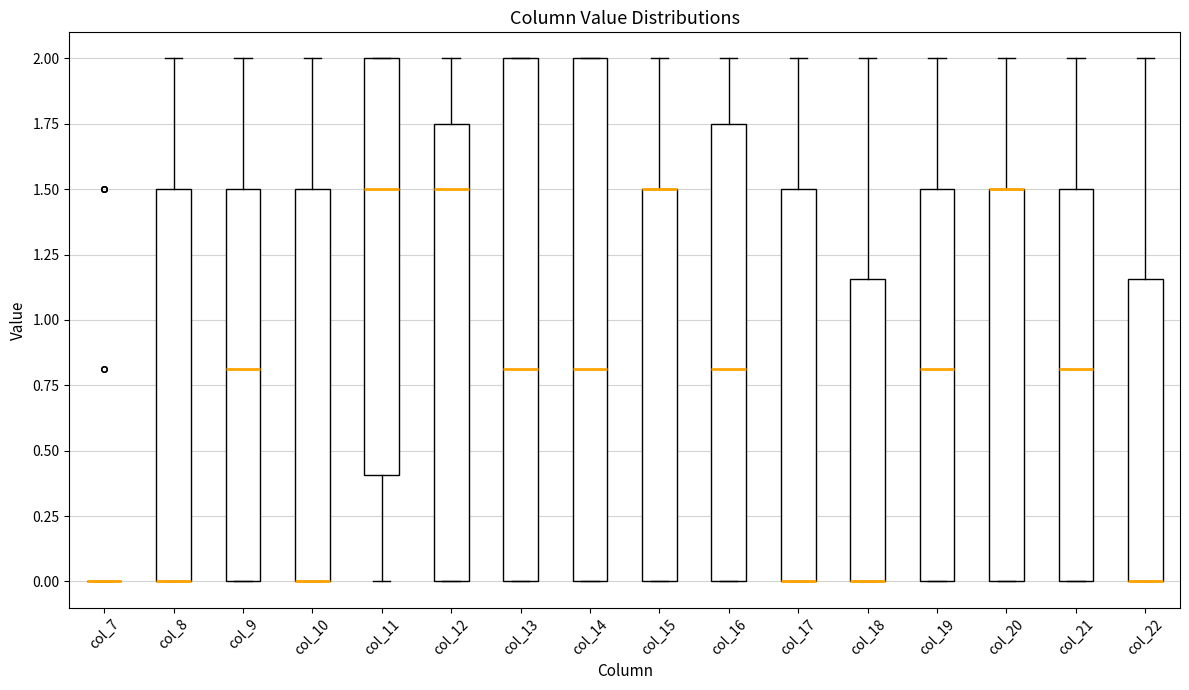

Reading left to right, transcribe this box plot: for each box, give where its median line is, the range the box spans, and where its two whiskers end, as read against the y-axis. The values are not printed on the chart, so give them approximately, as read against the axis.

col_7: box collapsed to a line at 0.00, whiskers 0.00 to 0.00
col_8: median 0.00 (drawn on the box's lower edge), box 0.00 to 1.50, whiskers 0.00 to 2.00
col_9: median 0.80, box 0.00 to 1.50, whiskers 0.00 to 2.00
col_10: median 0.00 (drawn on the box's lower edge), box 0.00 to 1.50, whiskers 0.00 to 2.00
col_11: median 1.50, box 0.40 to 2.00, whiskers 0.00 to 2.00
col_12: median 1.50, box 0.00 to 1.75, whiskers 0.00 to 2.00
col_13: median 0.80, box 0.00 to 2.00, whiskers 0.00 to 2.00
col_14: median 0.80, box 0.00 to 2.00, whiskers 0.00 to 2.00
col_15: median 1.50 (drawn on the box's upper edge), box 0.00 to 1.50, whiskers 0.00 to 2.00
col_16: median 0.80, box 0.00 to 1.75, whiskers 0.00 to 2.00
col_17: median 0.00 (drawn on the box's lower edge), box 0.00 to 1.50, whiskers 0.00 to 2.00
col_18: median 0.00 (drawn on the box's lower edge), box 0.00 to 1.15, whiskers 0.00 to 2.00
col_19: median 0.80, box 0.00 to 1.50, whiskers 0.00 to 2.00
col_20: median 1.50 (drawn on the box's upper edge), box 0.00 to 1.50, whiskers 0.00 to 2.00
col_21: median 0.80, box 0.00 to 1.50, whiskers 0.00 to 2.00
col_22: median 0.00 (drawn on the box's lower edge), box 0.00 to 1.15, whiskers 0.00 to 2.00